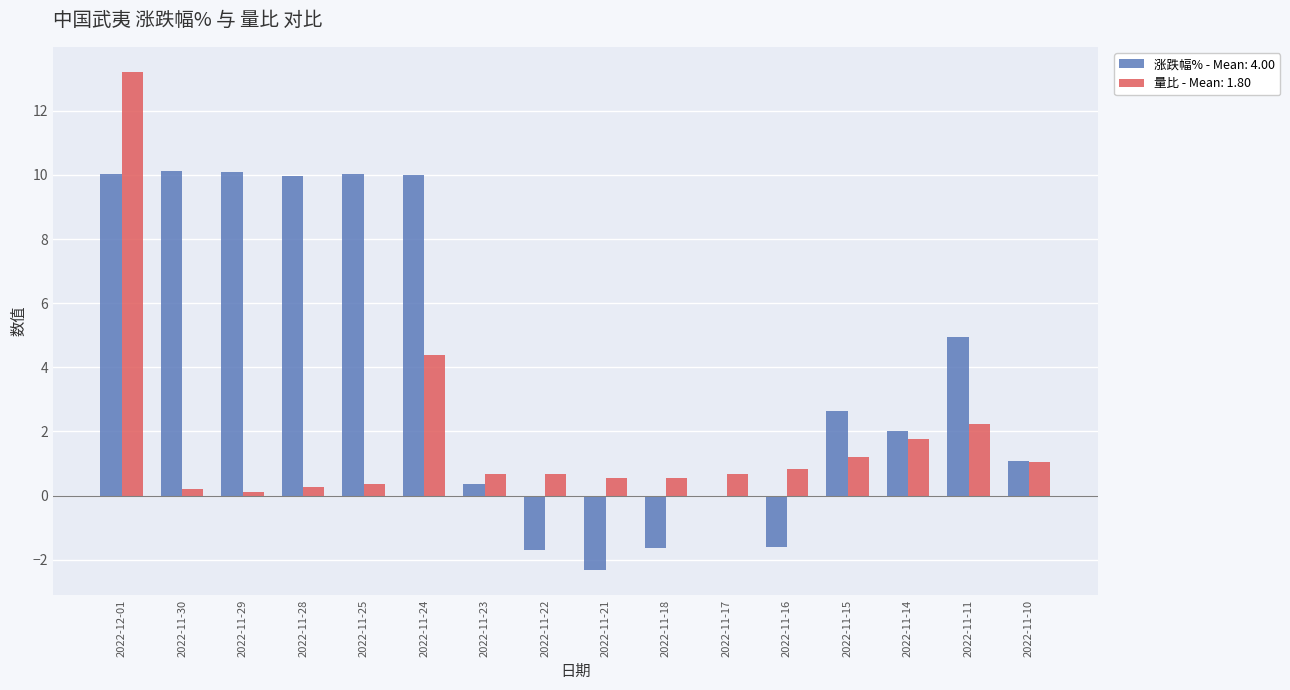

What is the greatest value displayed?

13.2